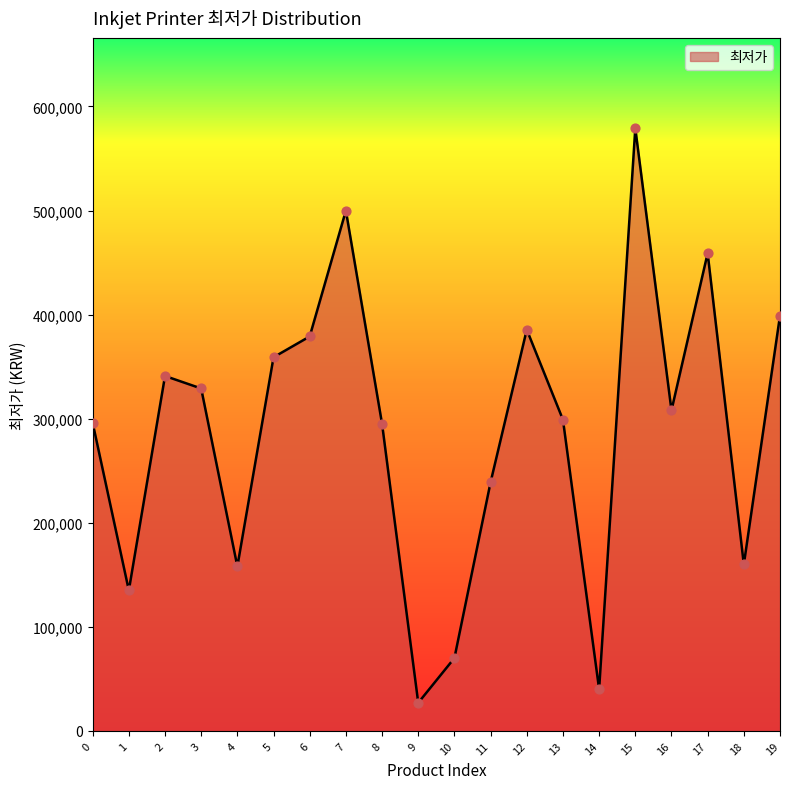

What is the ratio of the value at 0 to the value at 8?

1.0